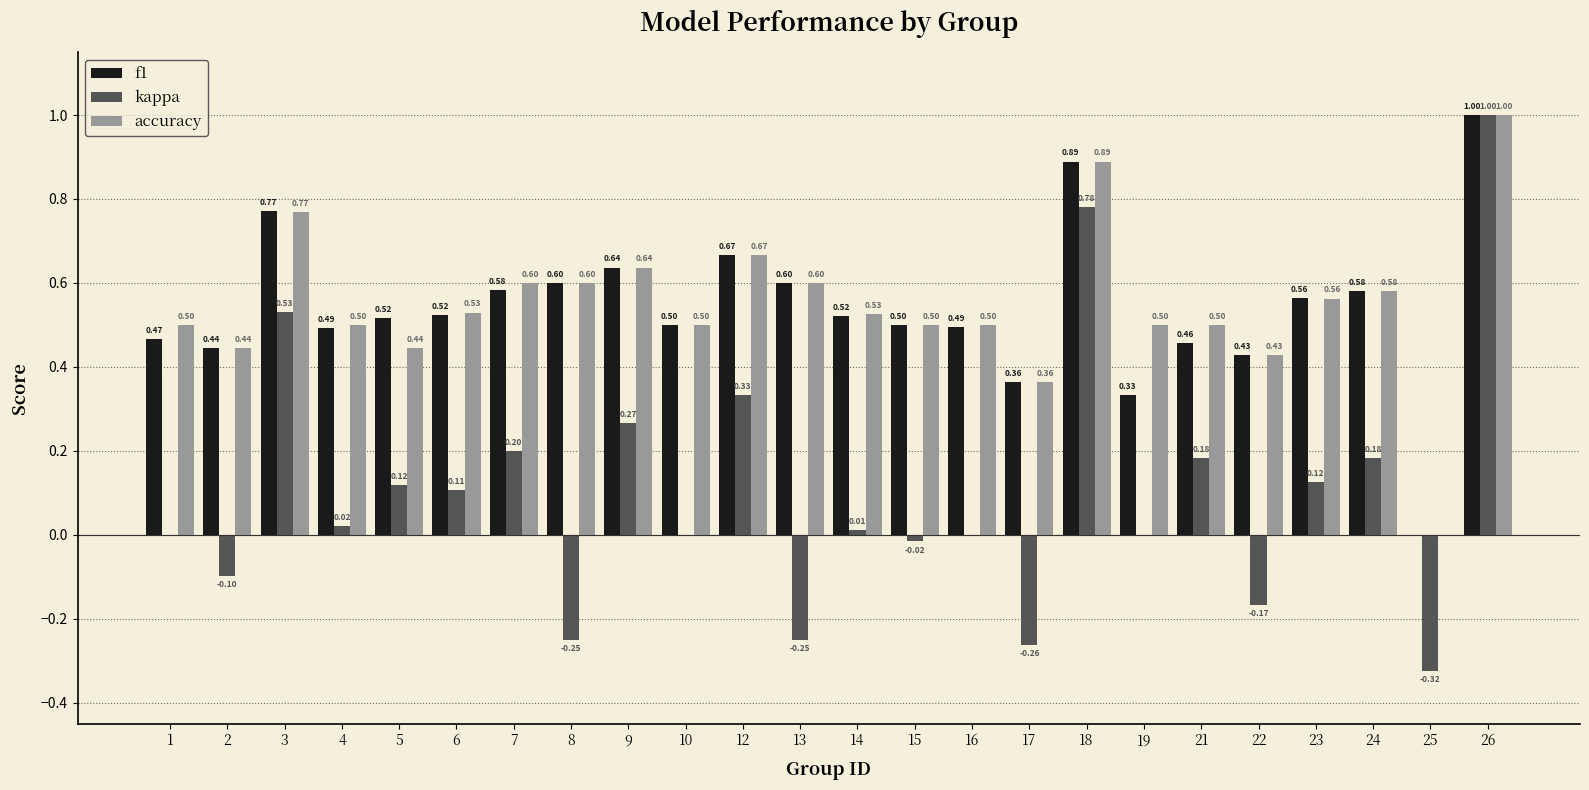

At which category is the sum across all series the highest?

26